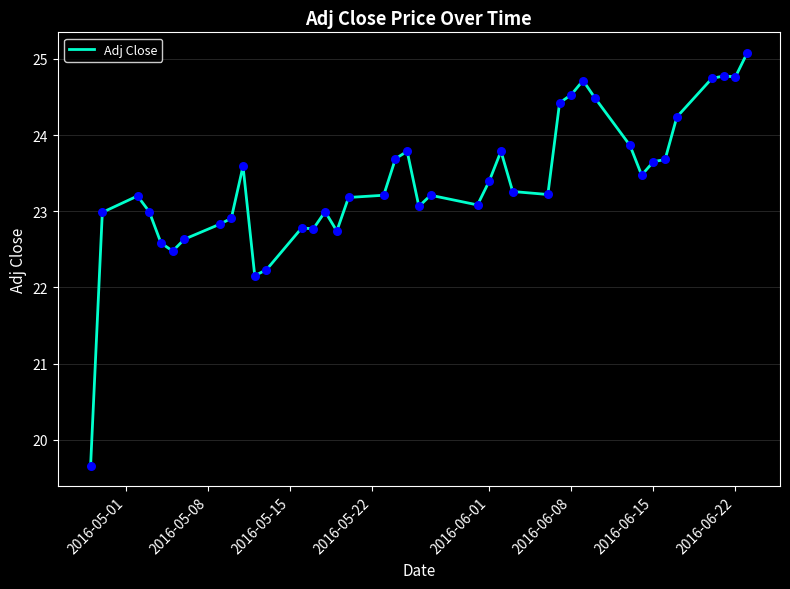

What is the difference between the maximum and minimum values?

5.4